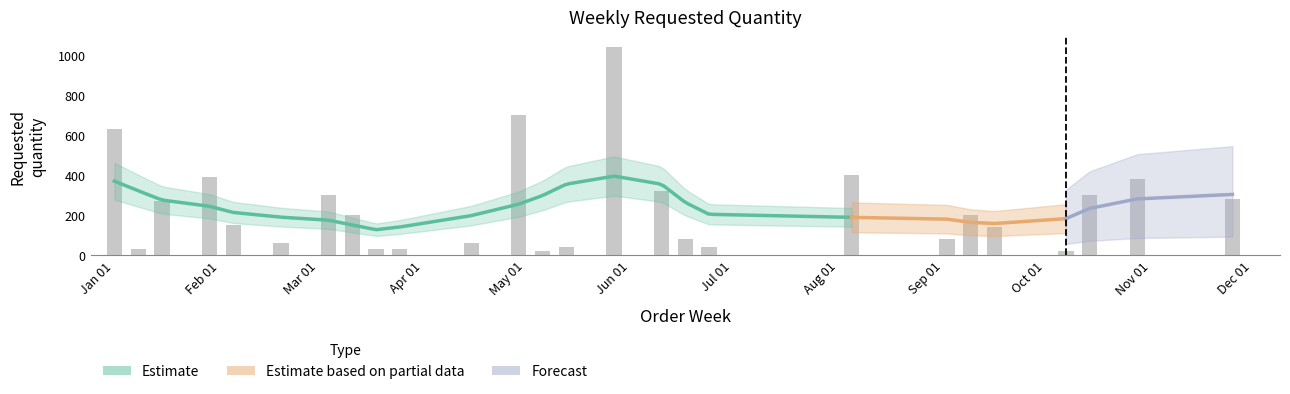

What is the difference between the maximum and second lowest values?

1020